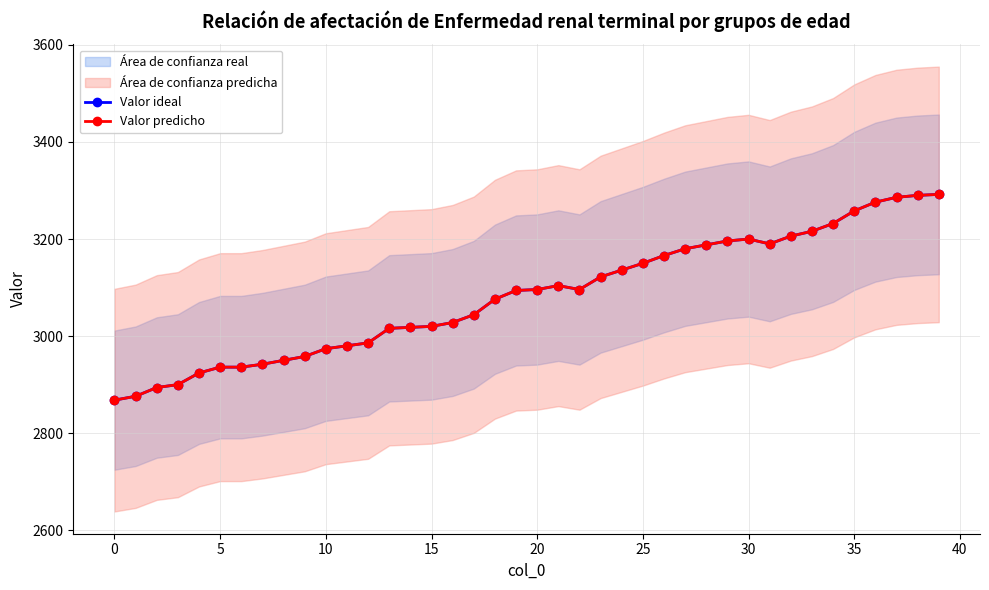

What is the difference between the maximum and minimum values in the Valor ideal series?

424